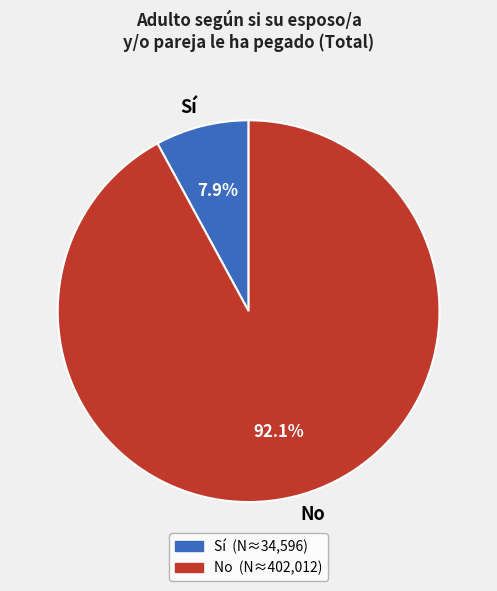

Is there any slice that represents more than half of the pie?

Yes